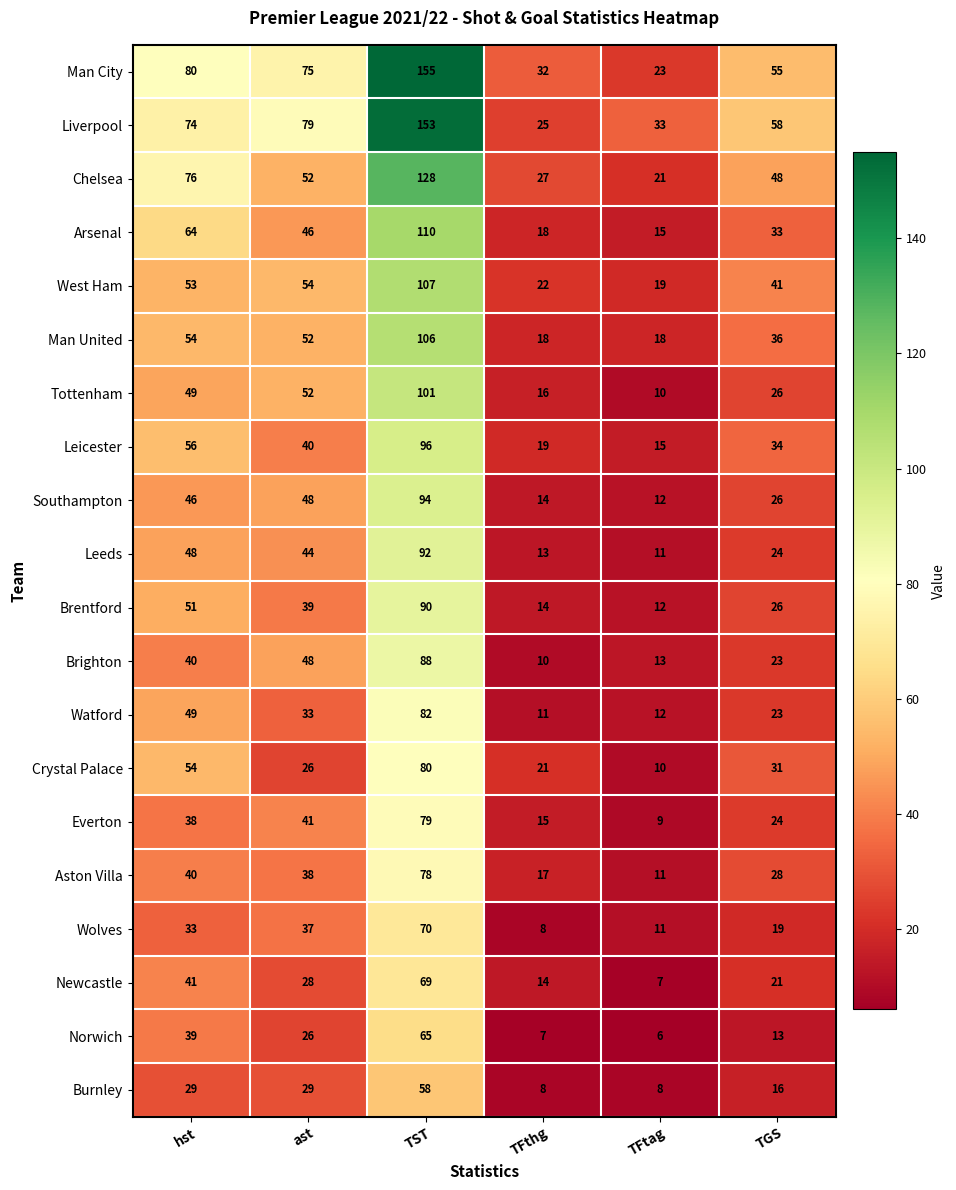

What is the average value of the Chelsea series?

59